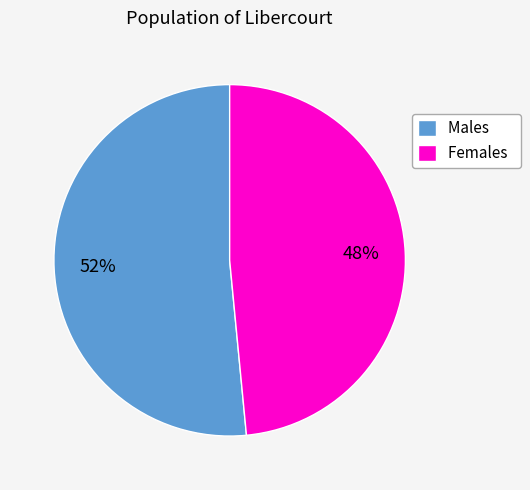

Is there any slice that represents more than half of the pie?

Yes